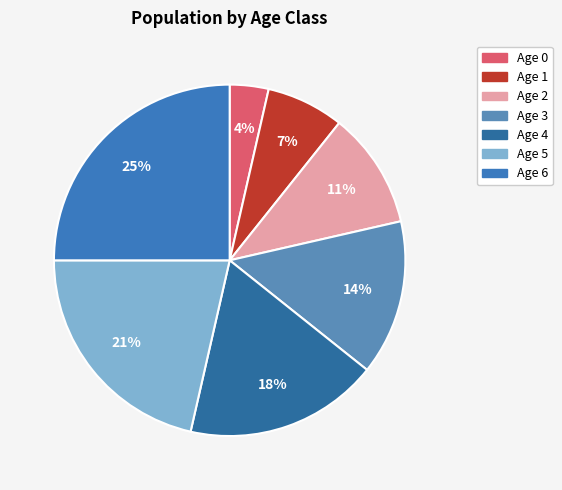

Count the number of slices in the pie.

7